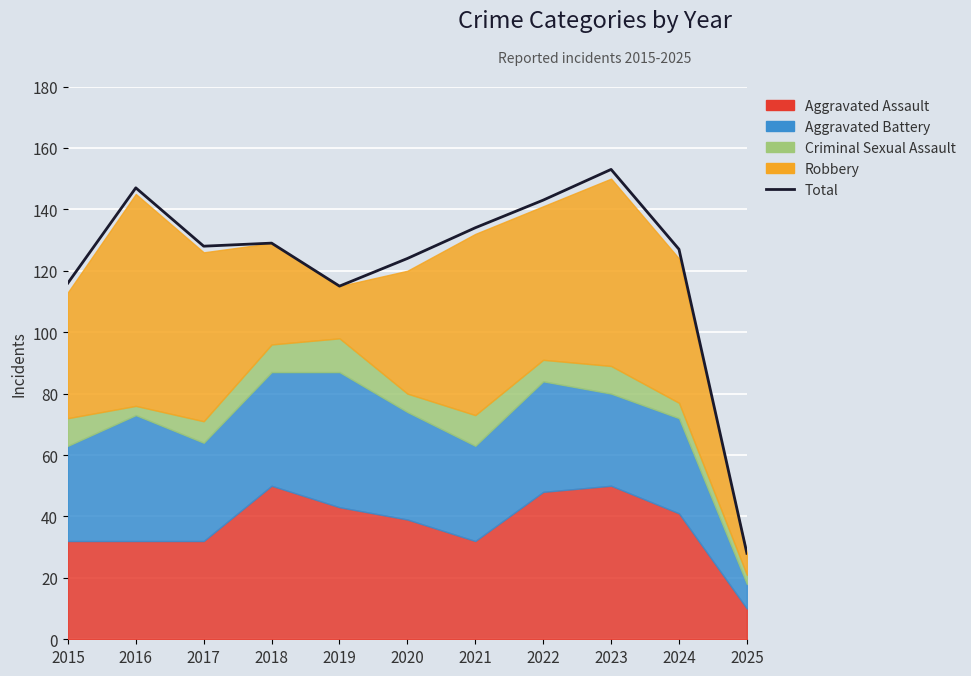

List the labels in order of value, smallest first.

2025, 2019, 2015, 2020, 2024, 2017, 2018, 2021, 2022, 2016, 2023